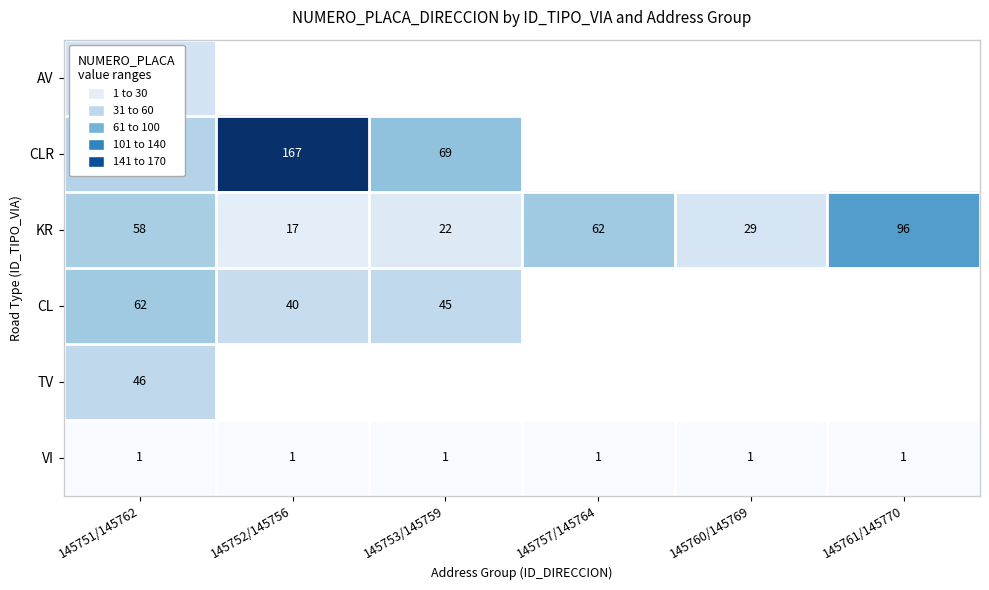

Rank the categories by KR value from lowest to highest.

145752/145756, 145753/145759, 145760/145769, 145751/145762, 145757/145764, 145761/145770